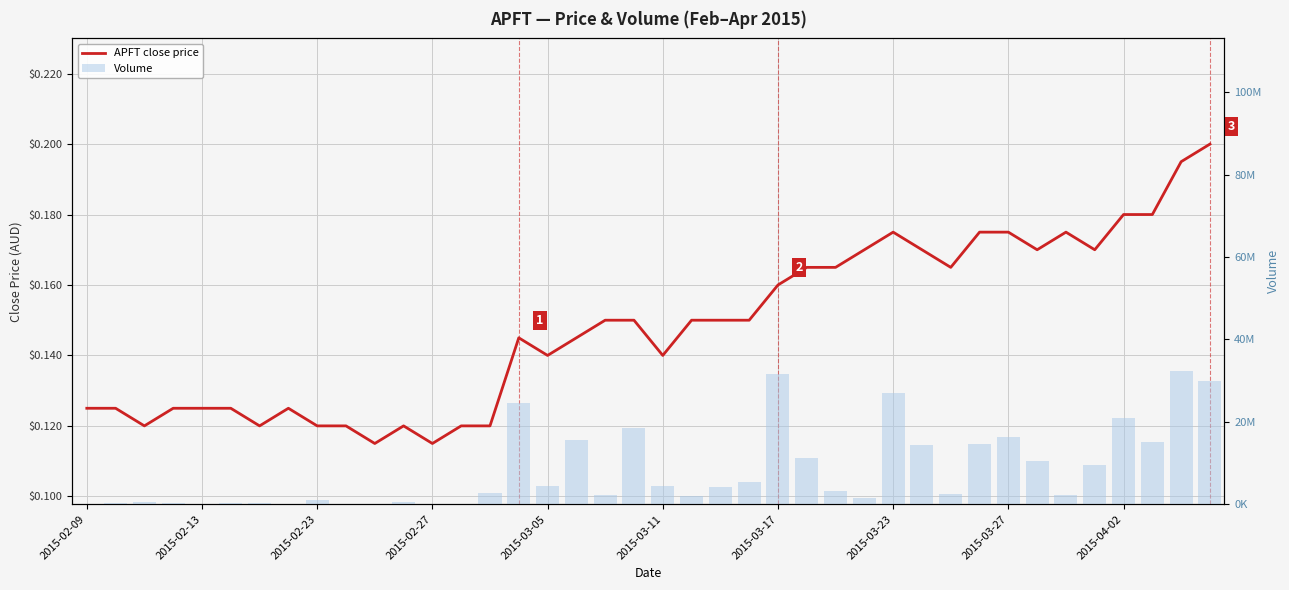

What is the total value across all series at 2015-04-02?

20855000.2